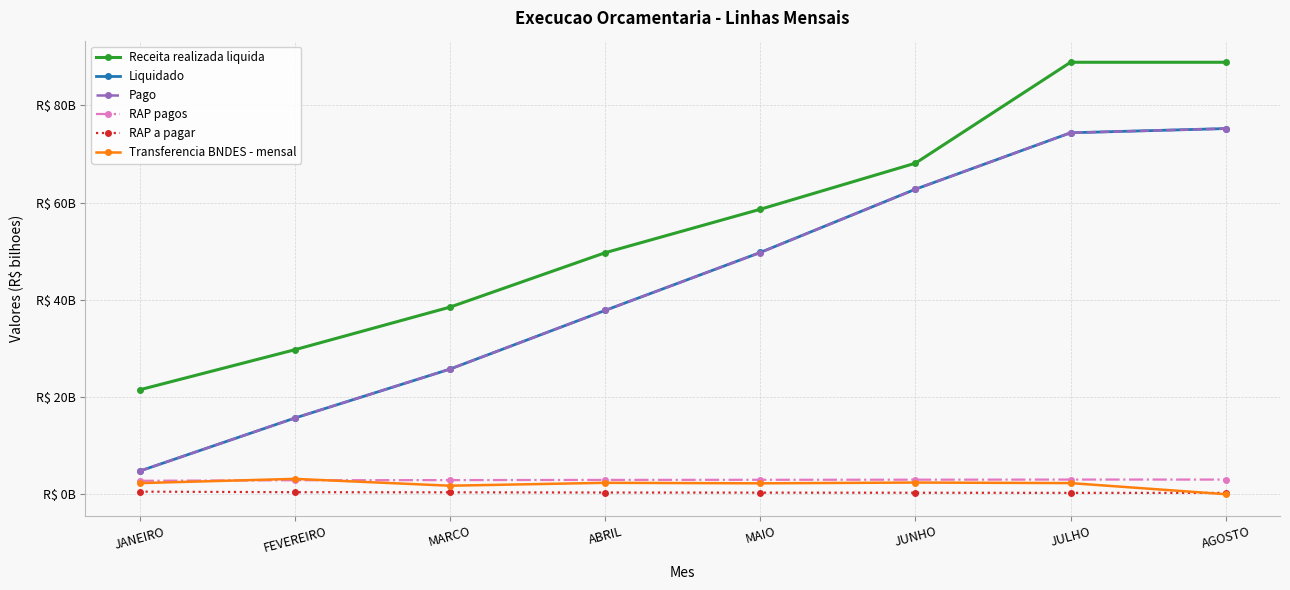

What is the difference between the Liquidado values at ABRIL and MARCO?

12.1